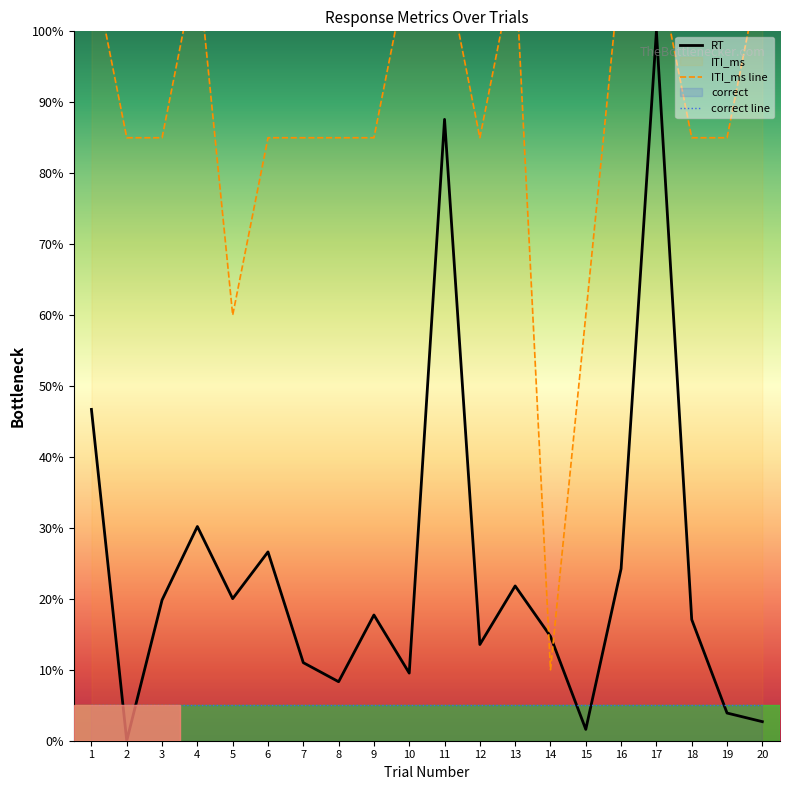

What is the value of the ITI_ms line point at the 3rd from the left?

85.0